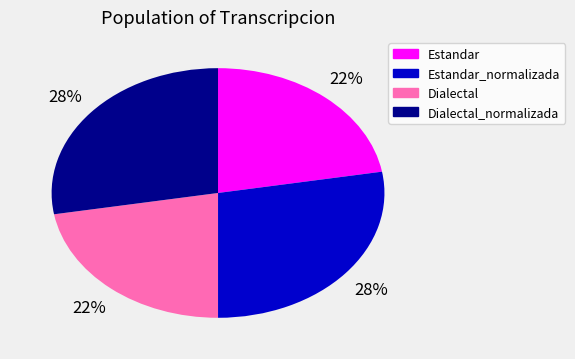

Is there a majority slice in this chart?

No